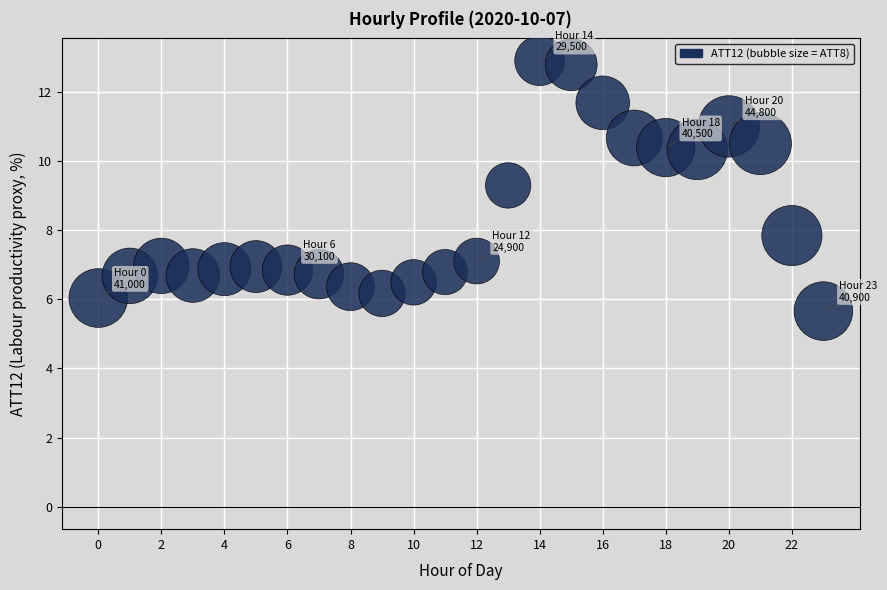

What Y value in the scatter plot is closest to 9?

9.3